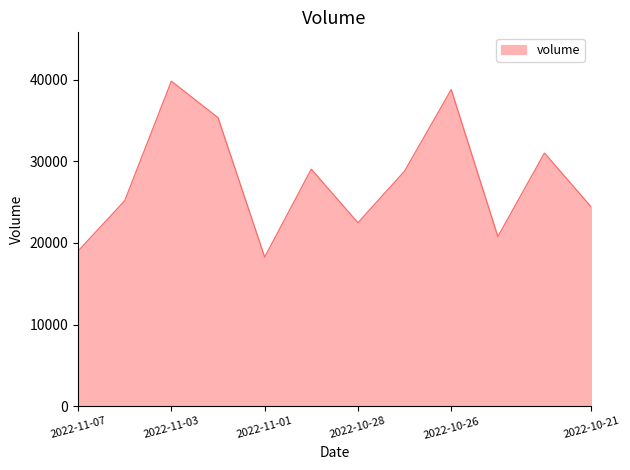

What is the difference between the maximum and minimum values?

21569